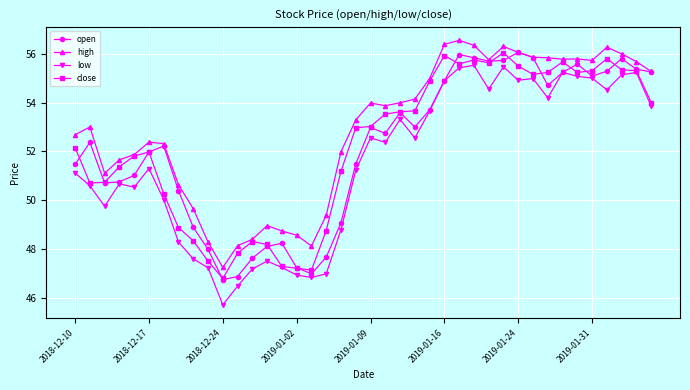

Which series has the widest spread of values?

low